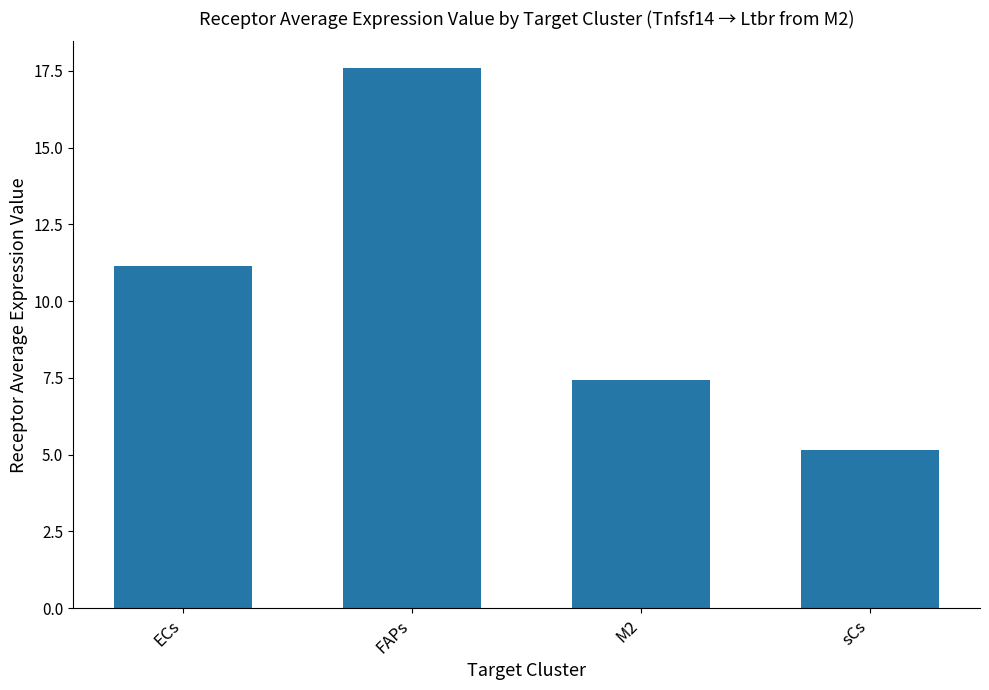

Rank the categories by value from highest to lowest.

FAPs, ECs, M2, sCs